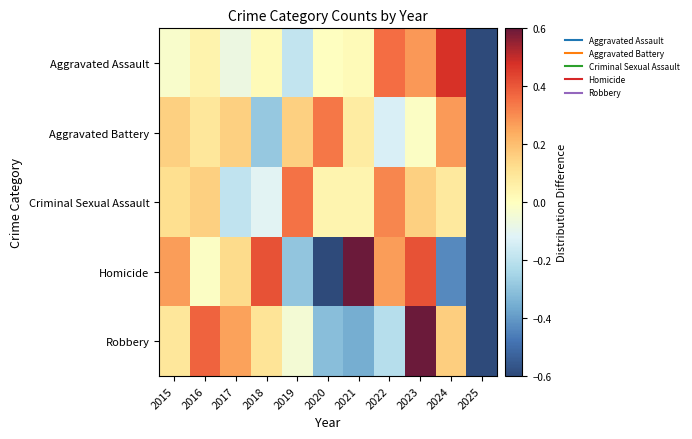

Count the number of categories in the chart.

11